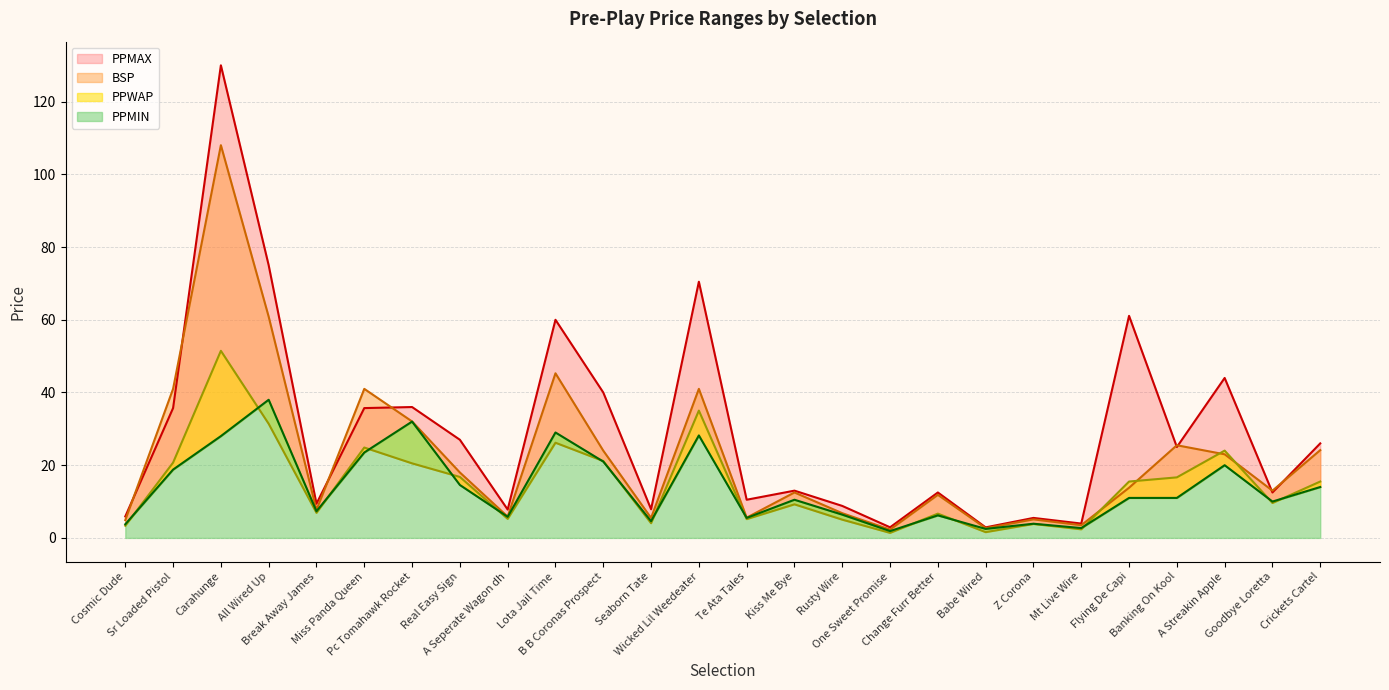

Where is BSP nearest to the value 55?

All Wired Up